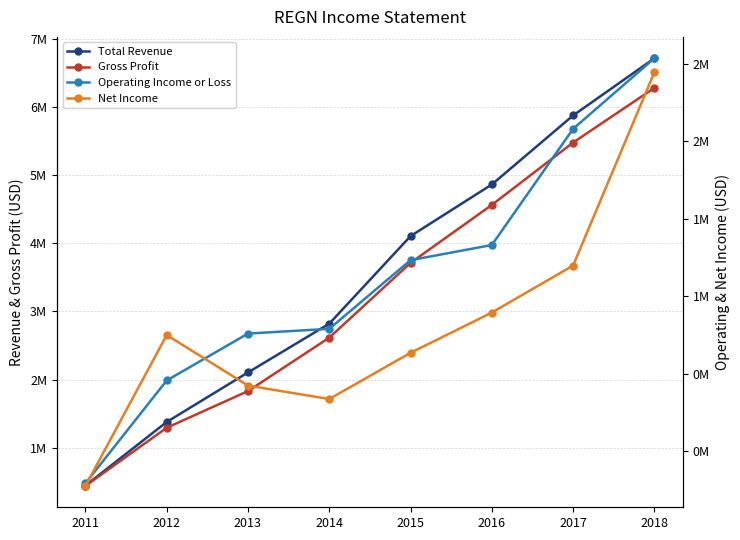

Which label corresponds to the largest value in the chart?

2018